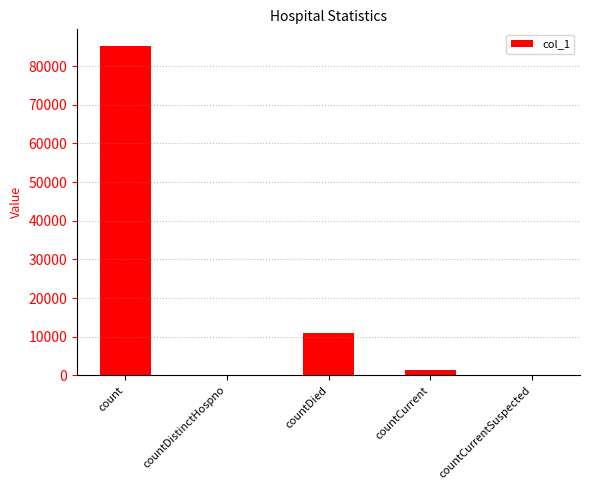

What is the maximum value shown in the chart?

85238